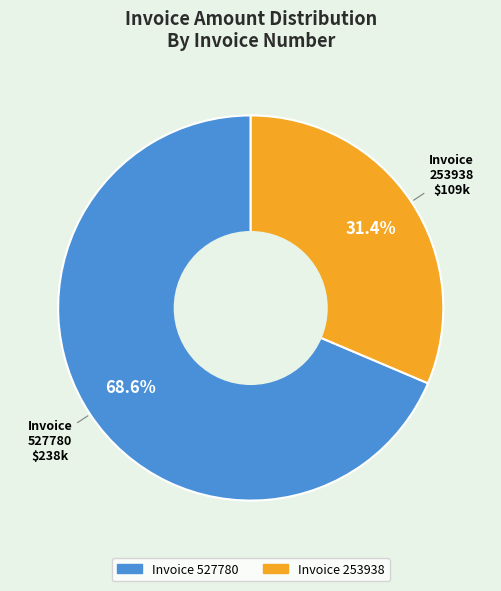

Is there a majority slice in this chart?

Yes